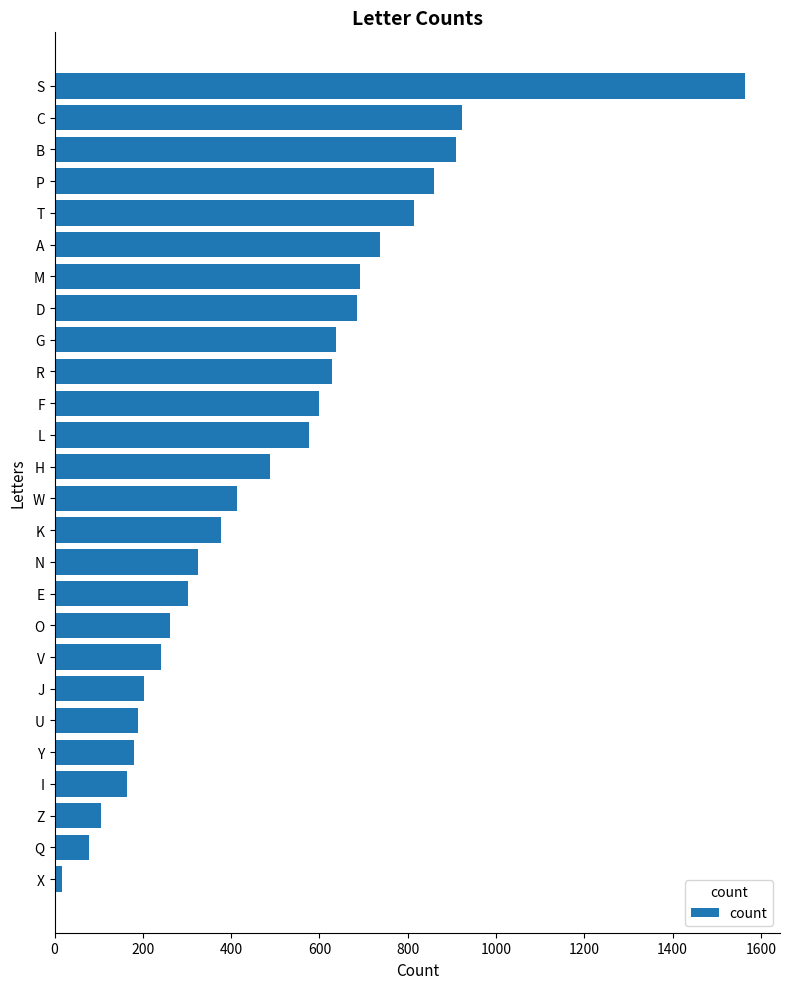

What is the smallest value displayed?

16